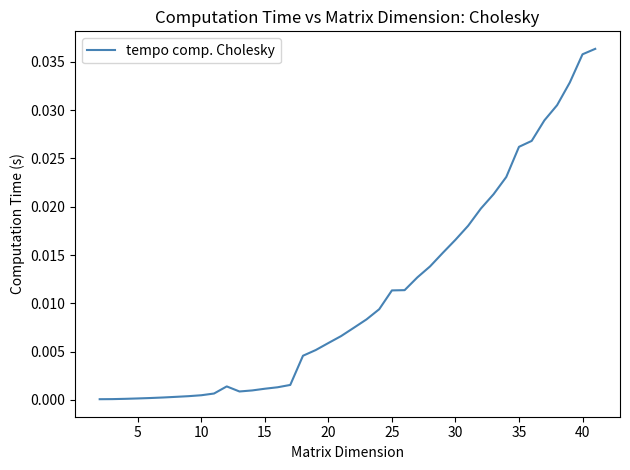

How many lines are shown in the chart?

1